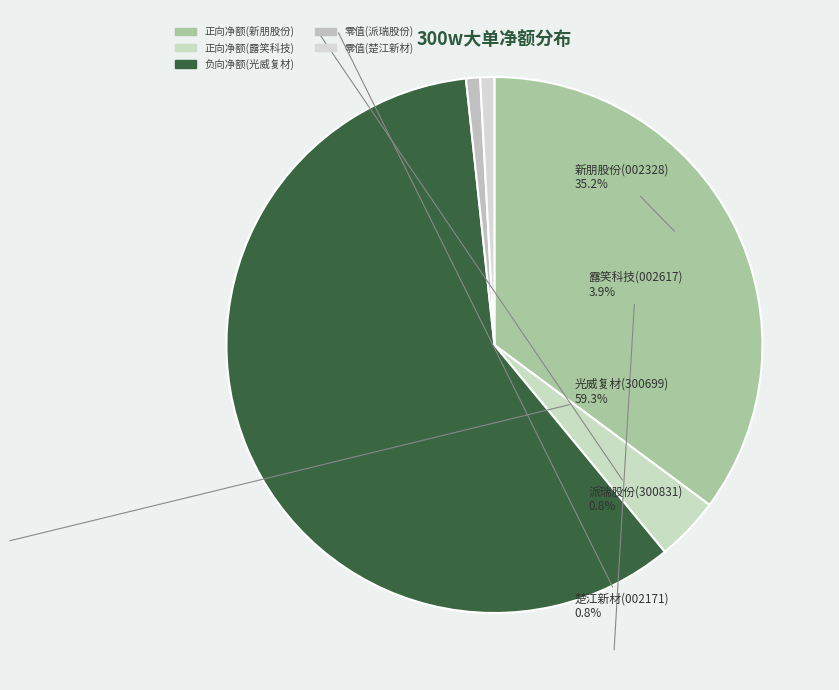

Count the number of slices in the pie.

5